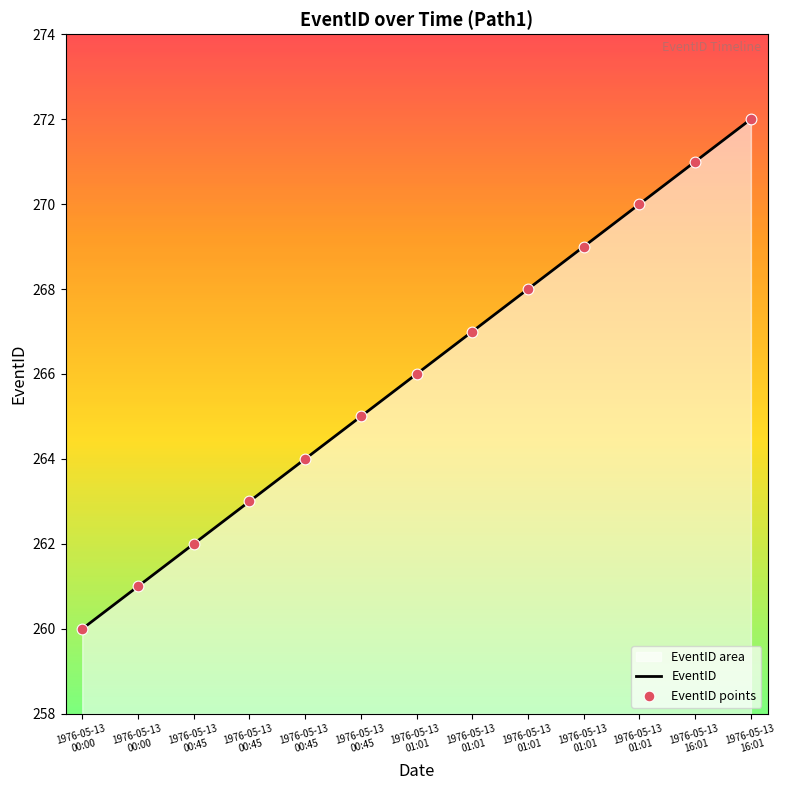

What is the ratio of the value at 1976-05-13 00:45 to the value at 1976-05-13 01:01?

1.0